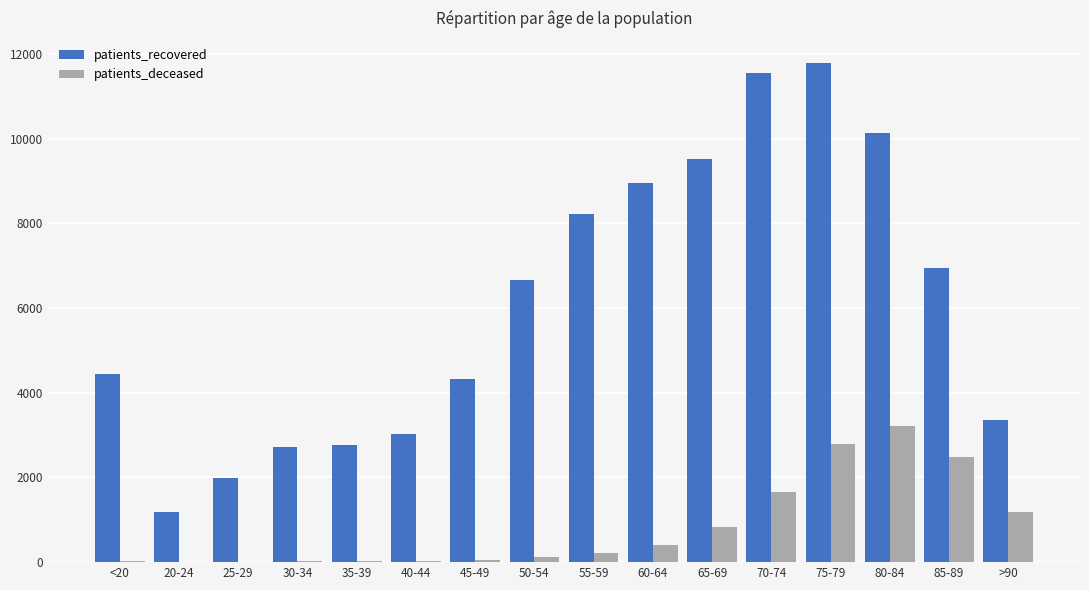

Which series changed the most between <20 and 75-79?

patients_recovered